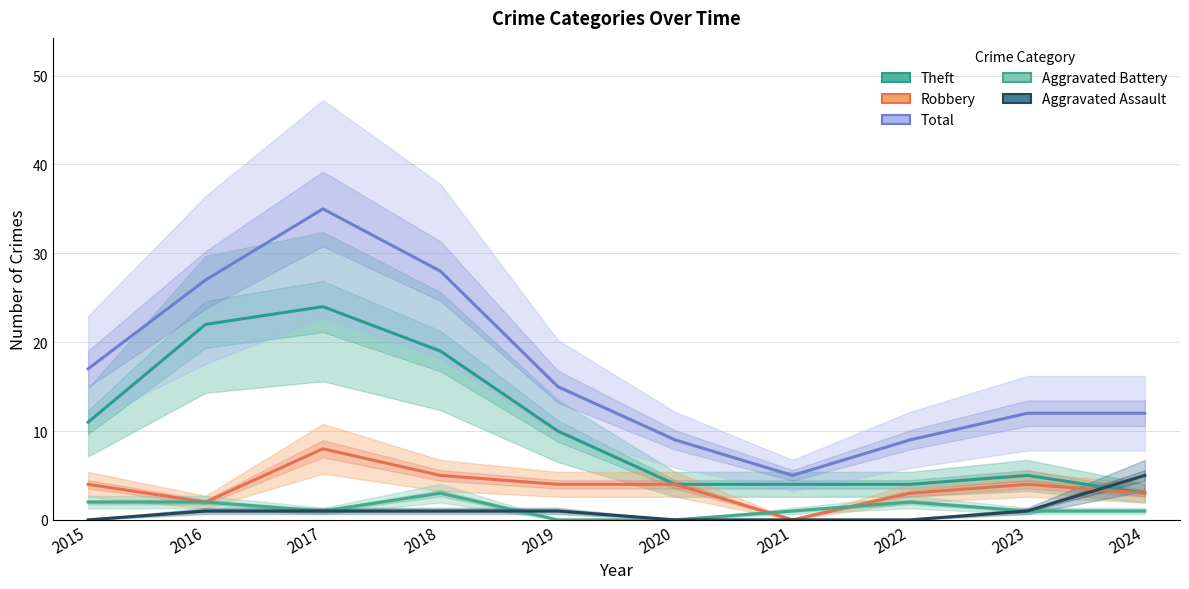

True or false: Total has a value of 9 at 2021.

False